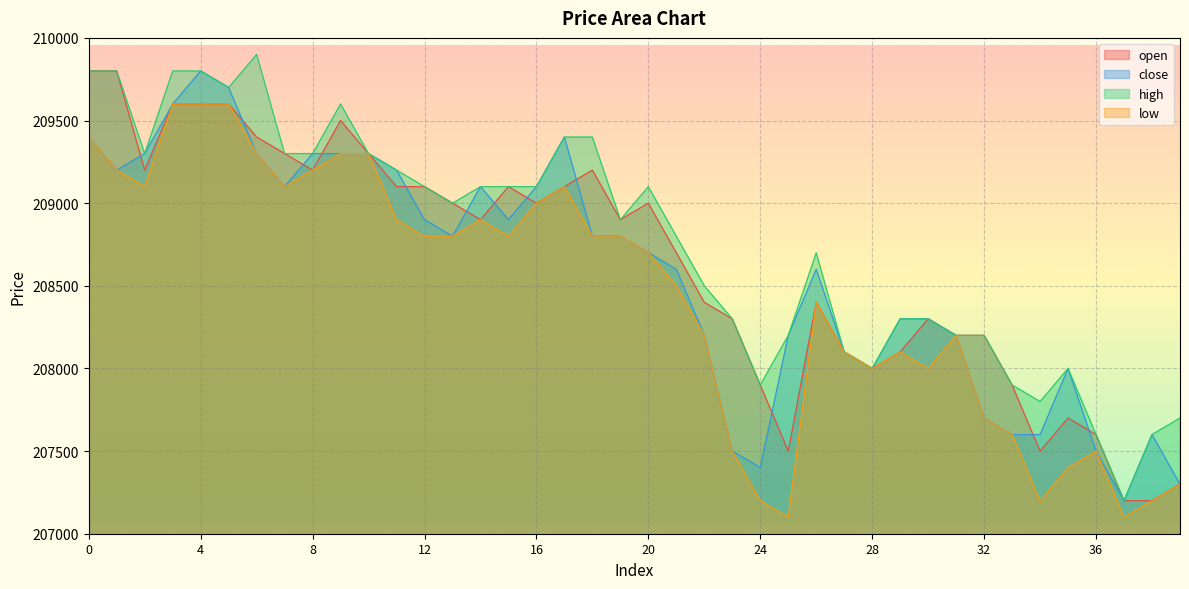

True or false: high and open intersect in this chart.

False